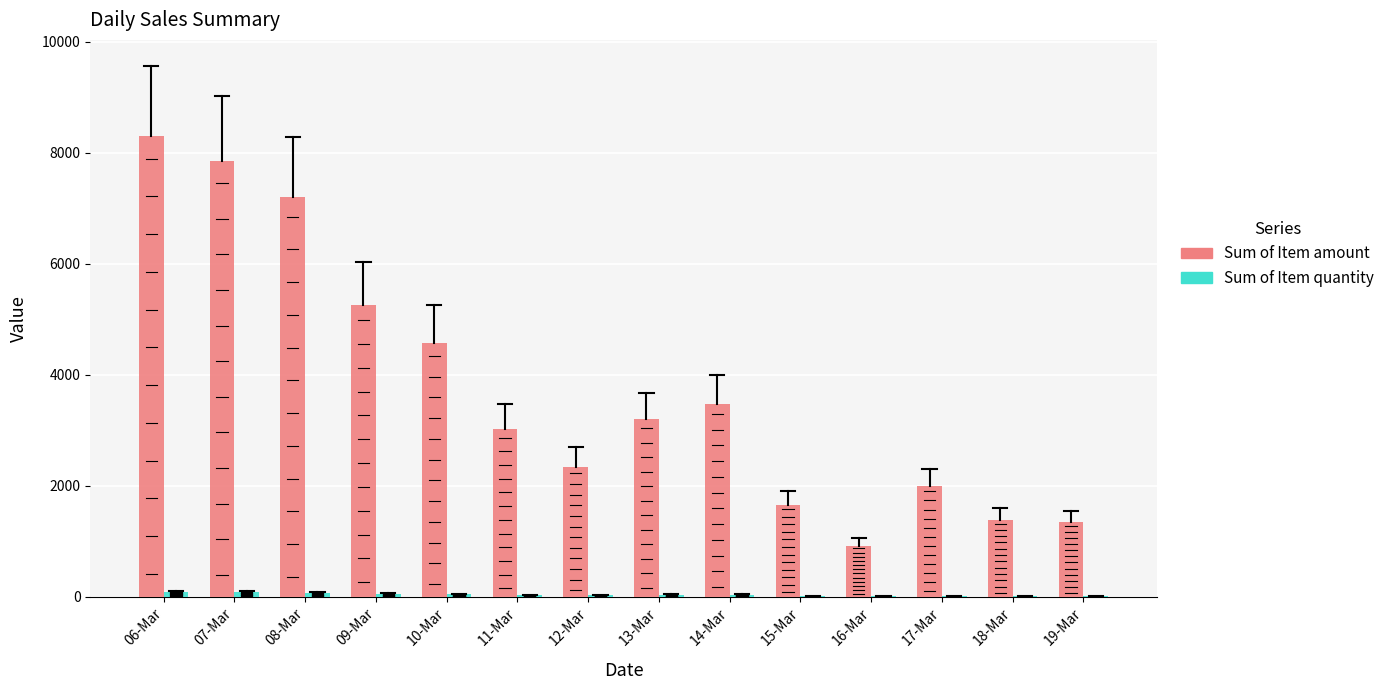

The value of Sum of Item amount at 17-Mar is 1364. True or false?

False